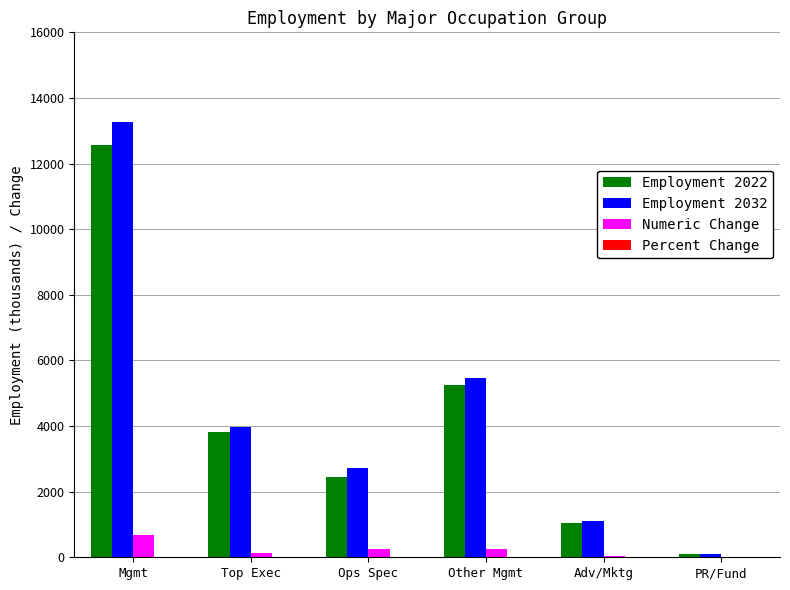

At which label is Employment 2032 closest to 6684?

Other Mgmt